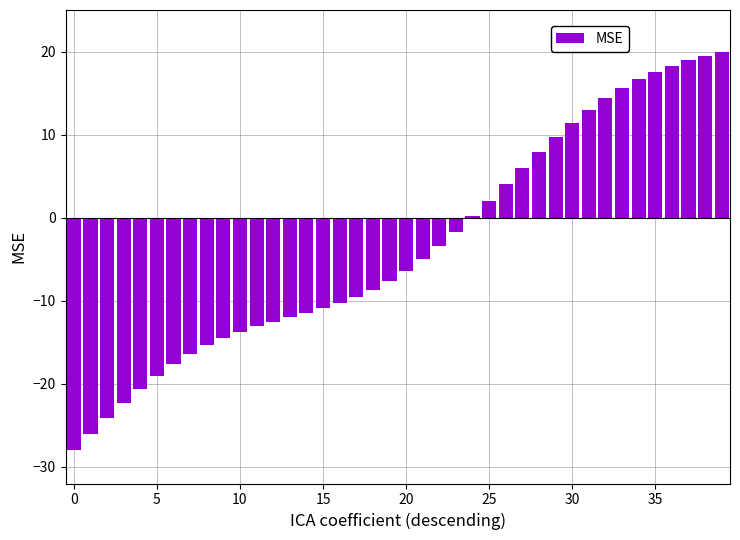

What is the sum of all values?

-135.3